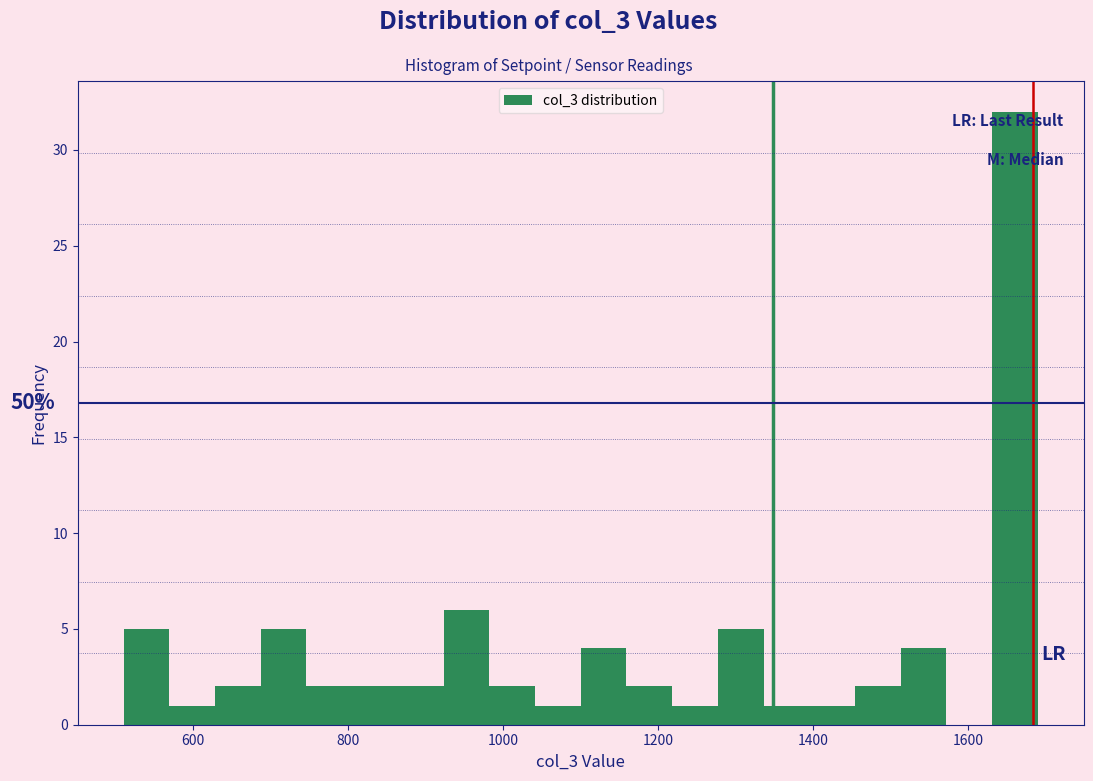

Around what value on the x-axis is the tallest bar? Give the approximate position of its centre, as read against the axis.

1660